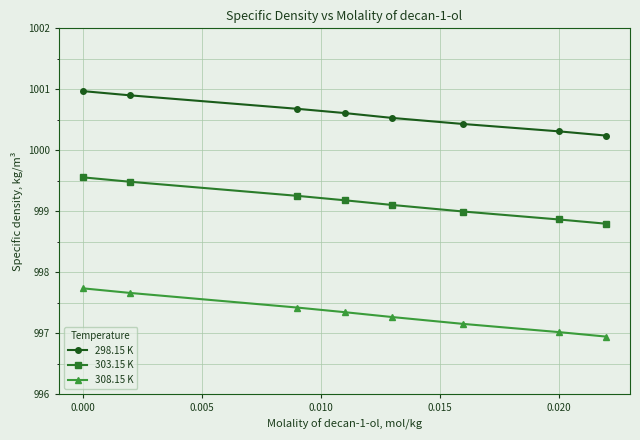

Rank the series by their average value, from lowest to highest.

308.15 K, 303.15 K, 298.15 K